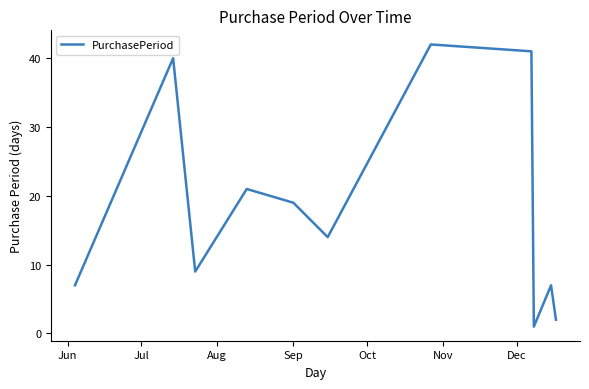

What is the maximum value shown in the chart?

42